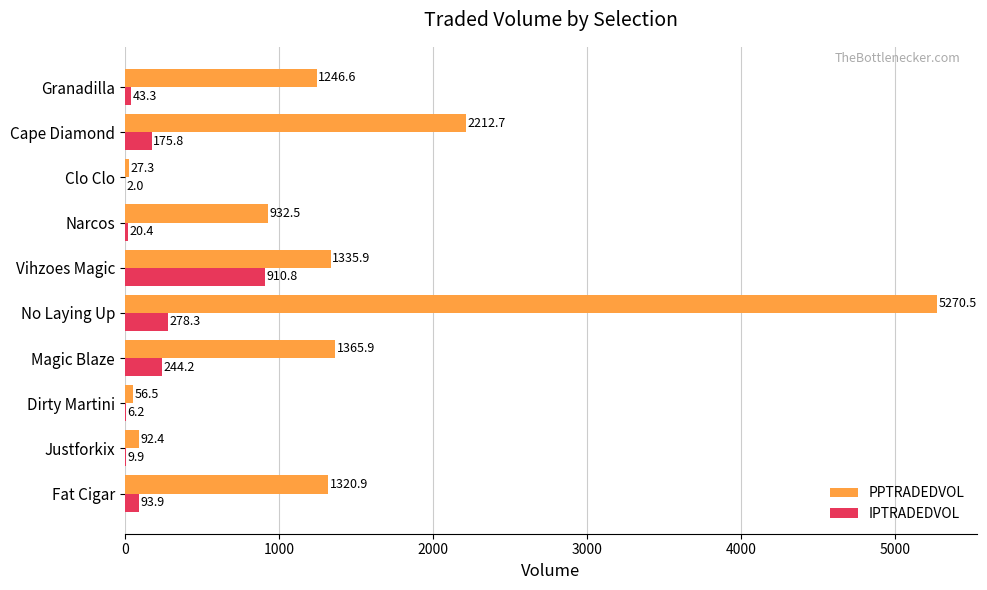

How many values in the PPTRADEDVOL series exceed 1320?

5